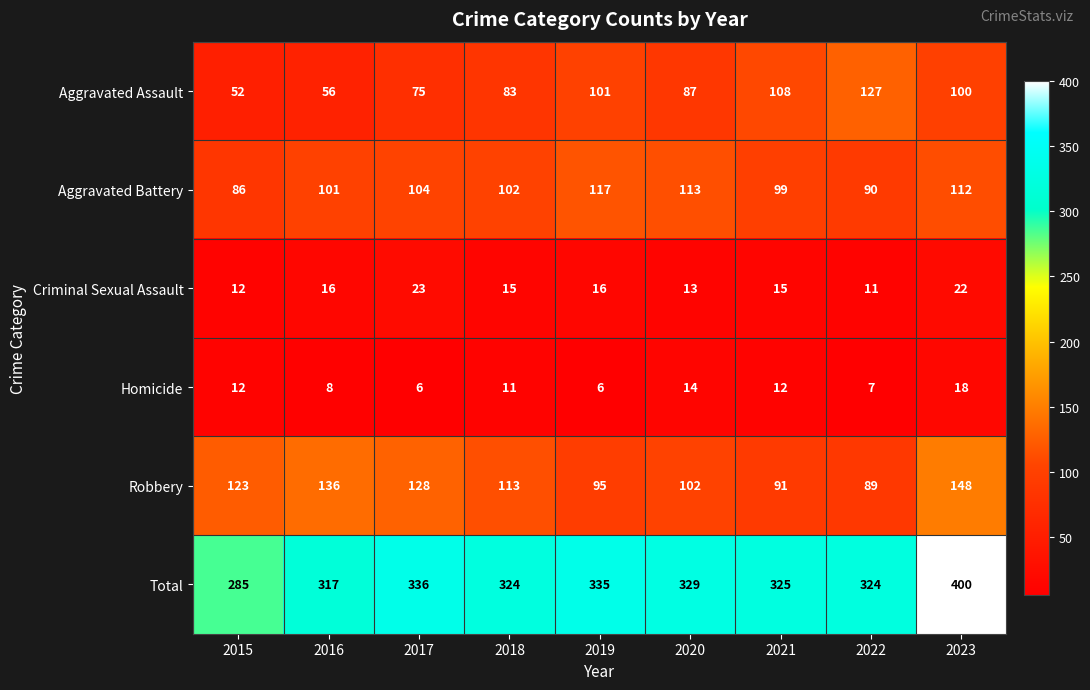

Where does the Aggravated Assault series first go above 87?

2019